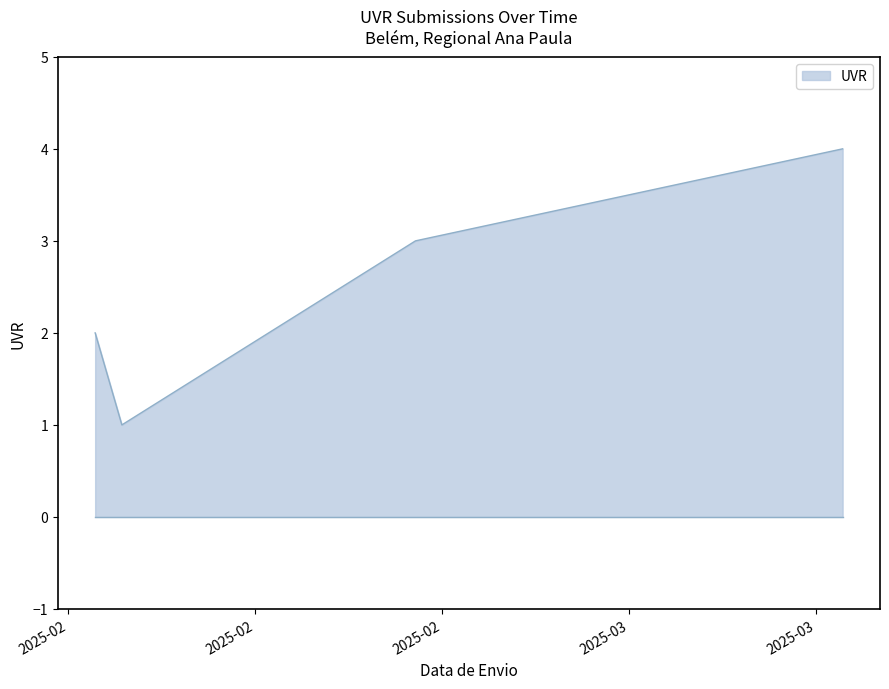

What is the greatest value displayed?

4